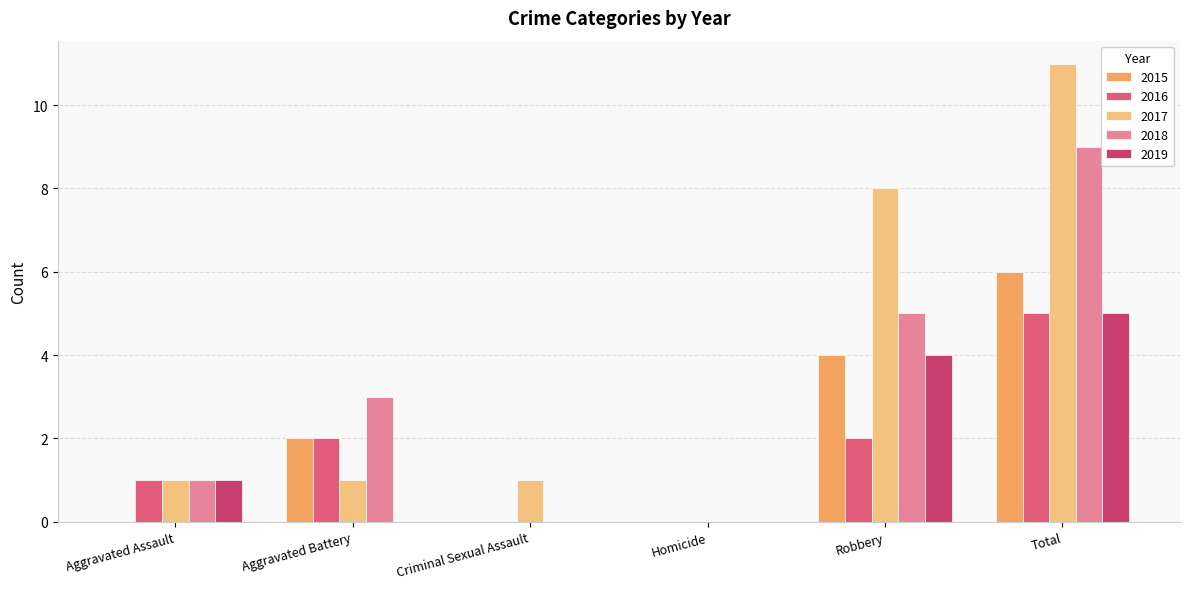

Are the bars grouped side by side (vs. stacked)?

Yes